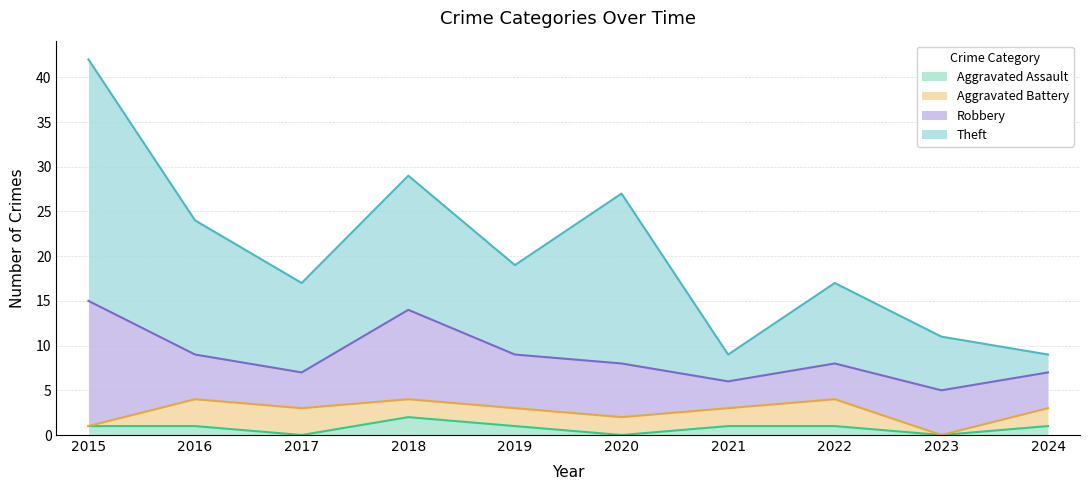

The value of Theft at 2021 is 12. True or false?

False